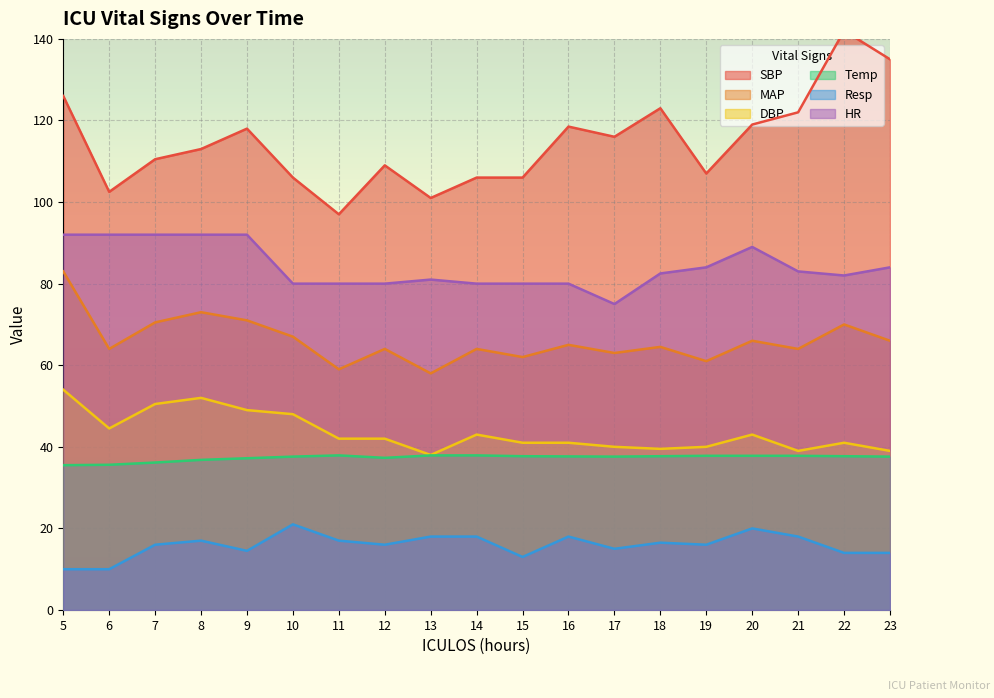

Reading left to right, transcribe all the data shown in this chart.

SBP: 5=126.0	6=102.5	7=110.5	8=113.0	9=118.0	10=106.0	11=97.0	12=109.0	13=101.0	14=106.0	15=106.0	16=118.5	17=116.0	18=123.0	19=107.0	20=119.0	21=122.0	22=142.0	23=135.0
MAP: 5=83.0	6=64.0	7=70.5	8=73.0	9=71.0	10=67.0	11=59.0	12=64.0	13=58.0	14=64.0	15=62.0	16=65.0	17=63.0	18=64.5	19=61.0	20=66.0	21=64.0	22=70.0	23=66.0
DBP: 5=54.0	6=44.5	7=50.5	8=52.0	9=49.0	10=48.0	11=42.0	12=42.0	13=38.0	14=43.0	15=41.0	16=41.0	17=40.0	18=39.5	19=40.0	20=43.0	21=39.0	22=41.0	23=39.0
Temp: 5=35.5	6=35.6	7=36.1	8=36.8	9=37.2	10=37.6	11=37.9	12=37.3	13=37.9	14=37.9	15=37.7	16=37.6	17=37.6	18=37.7	19=37.8	20=37.8	21=37.8	22=37.7	23=37.6
Resp: 5=10.0	6=10.0	7=16.0	8=17.0	9=14.5	10=21.0	11=17.0	12=16.0	13=18.0	14=18.0	15=13.0	16=18.0	17=15.0	18=16.5	19=16.0	20=20.0	21=18.0	22=14.0	23=14.0
HR: 5=92.0	6=92.0	7=92.0	8=92.0	9=92.0	10=80.0	11=80.0	12=80.0	13=81.0	14=80.0	15=80.0	16=80.0	17=75.0	18=82.5	19=84.0	20=89.0	21=83.0	22=82.0	23=84.0